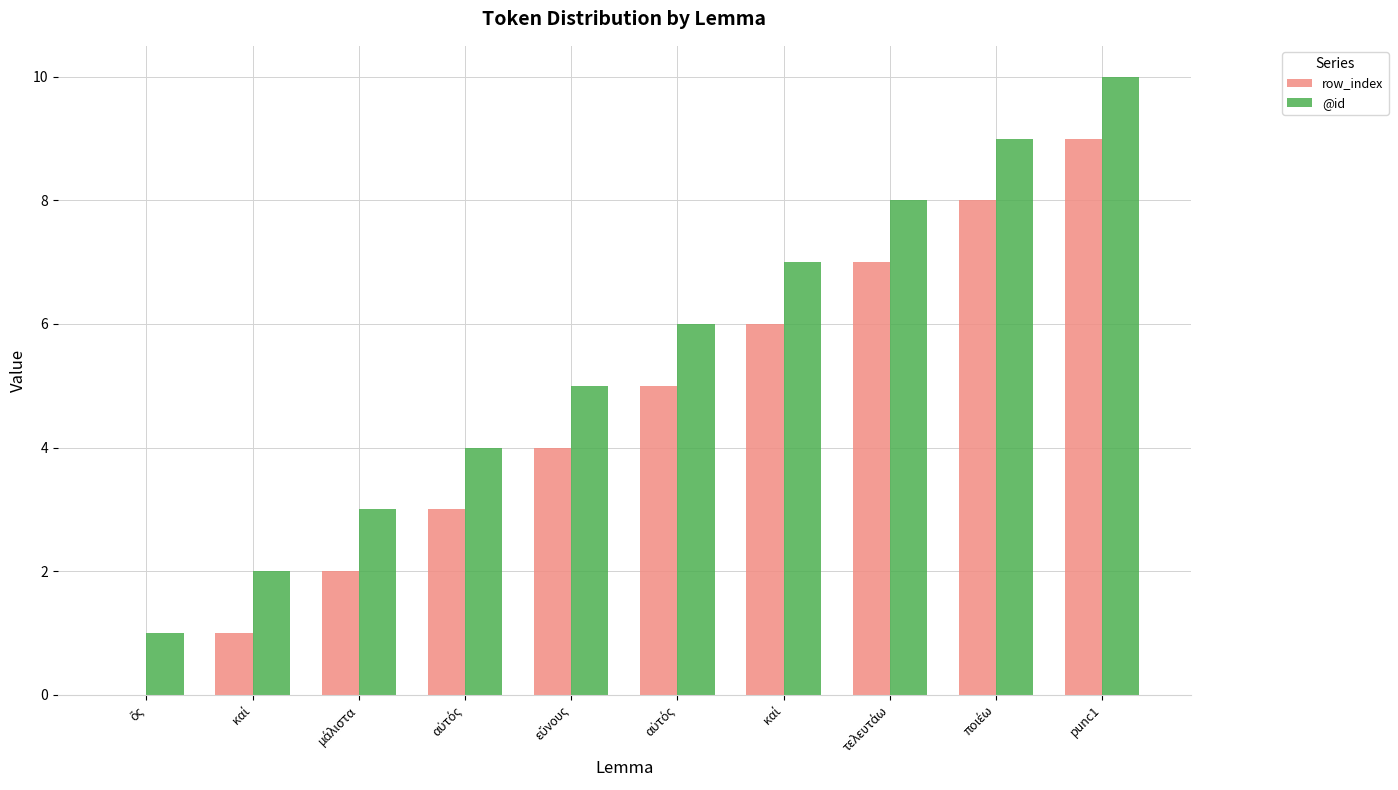

At which category is the sum across all series the highest?

punc1